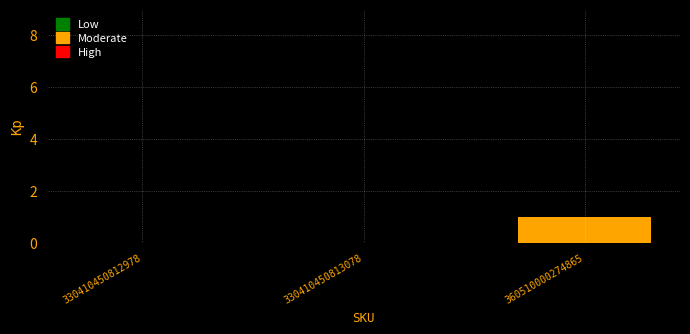

Is it true that the value at 330410450812978 is 0?

True